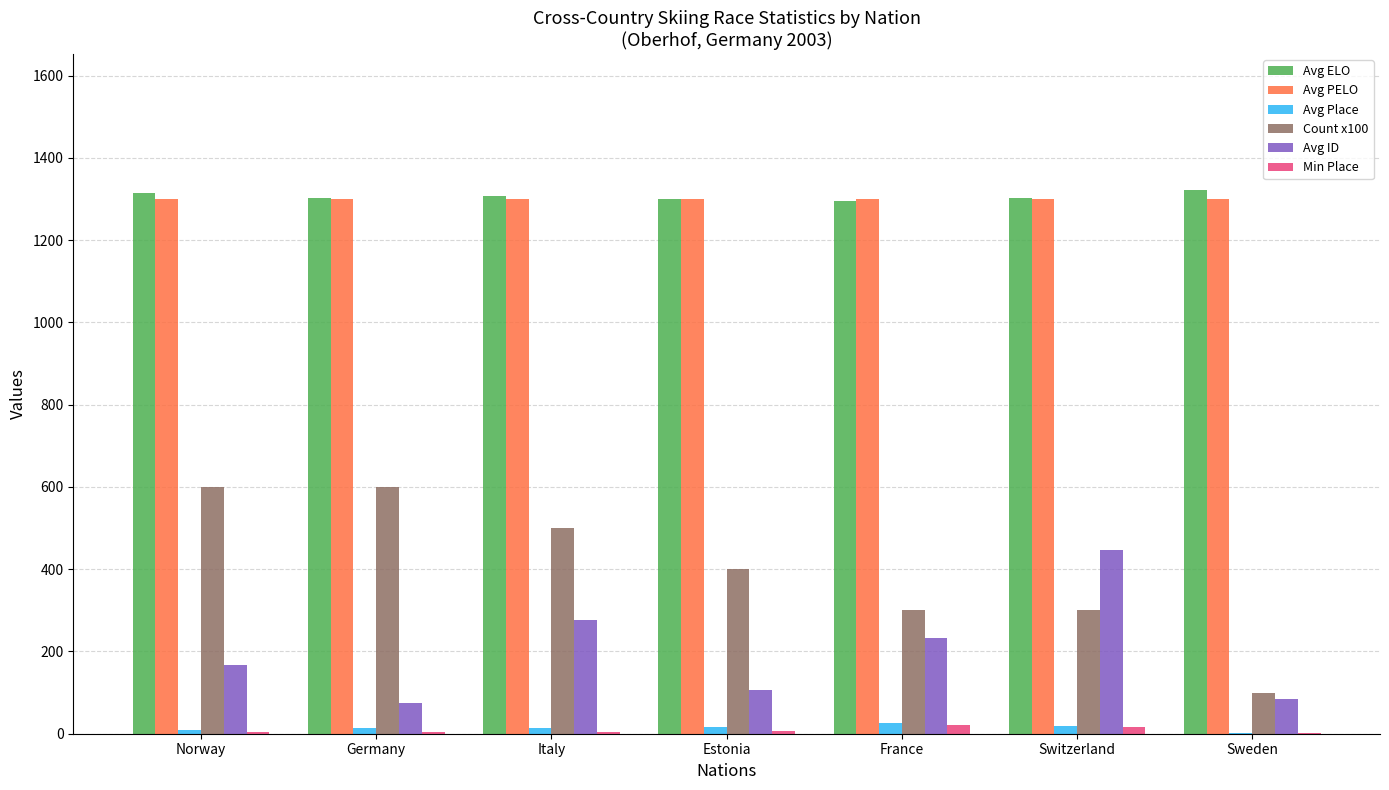

Count the number of categories in the chart.

7